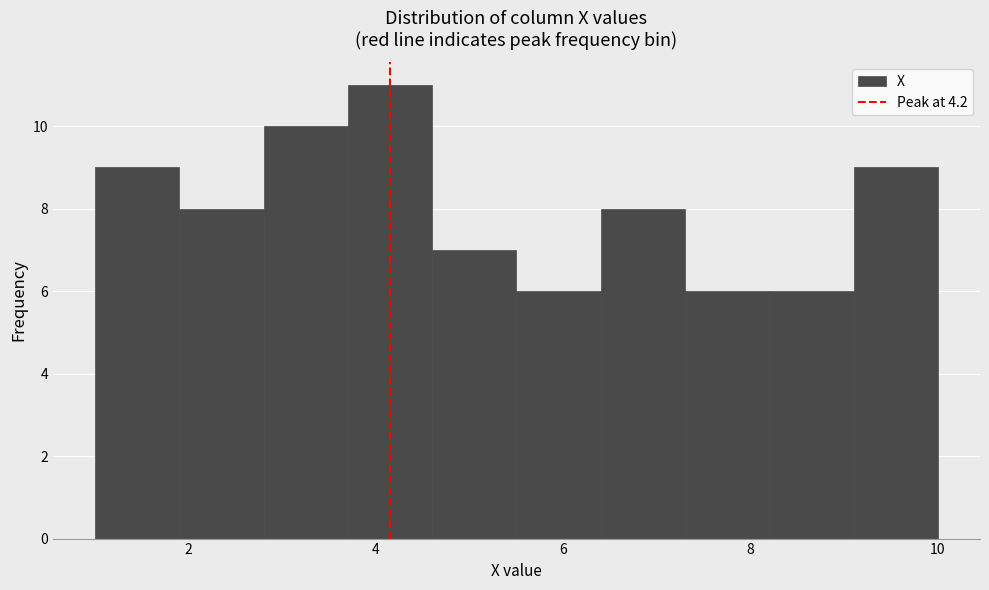

How tall is the bar that spans 7.3 to 8.2 on the x-axis? Neither the bar edges nor the heights are printed on the chart, so give them approximately, as read against the axes.

6